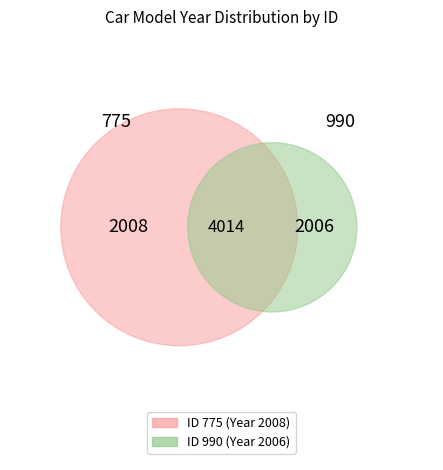

To the nearest percent, what is the combined percentage of 775 and 990?

100%